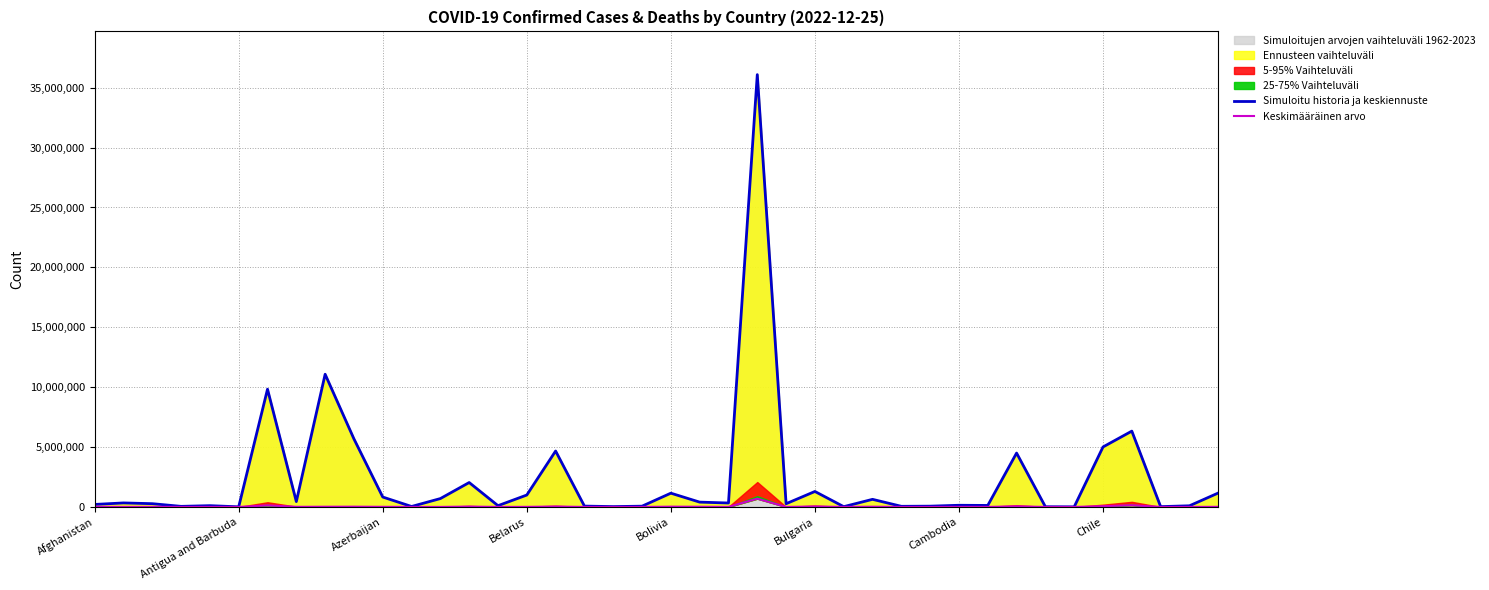

Rank the series by their maximum value, from lowest to highest.

Keskimääräinen arvo, Simuloitu historia ja keskiennuste